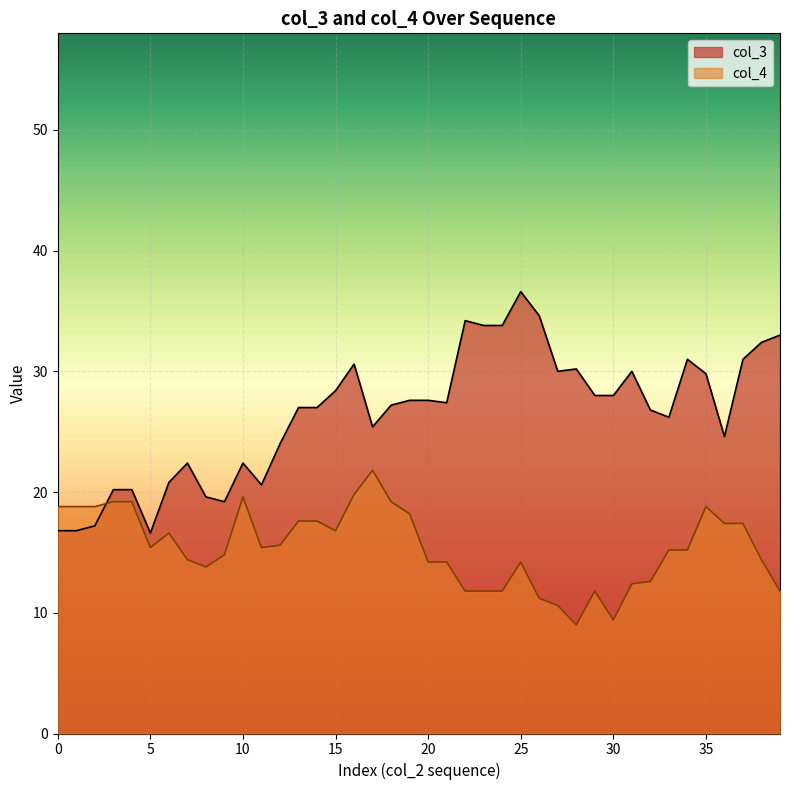

True or false: col_4 and col_3 intersect in this chart.

True